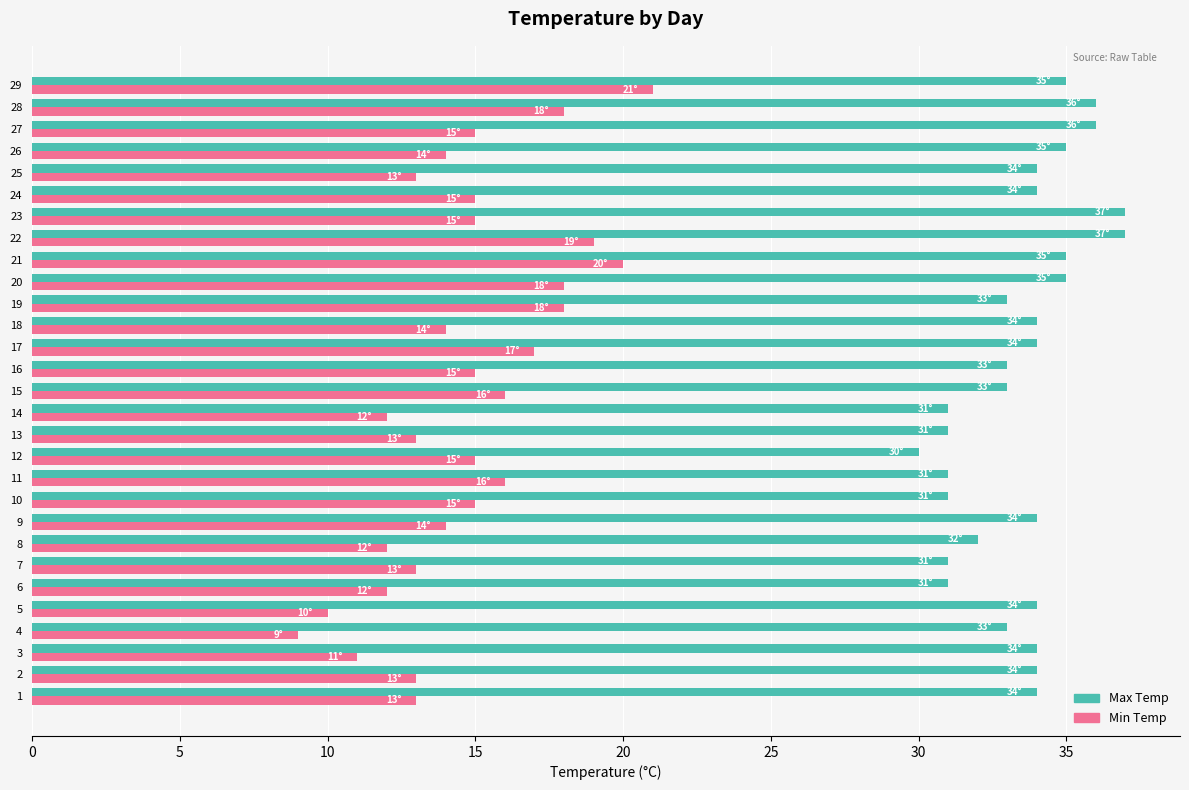

How many series are shown in this chart?

2